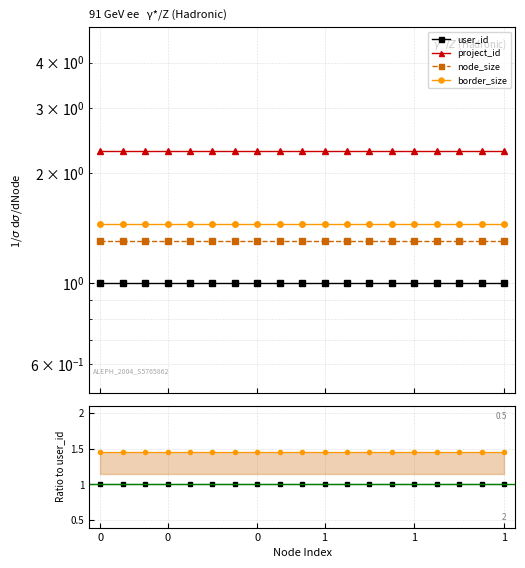

True or false: project_id and node_size cross at least once.

False